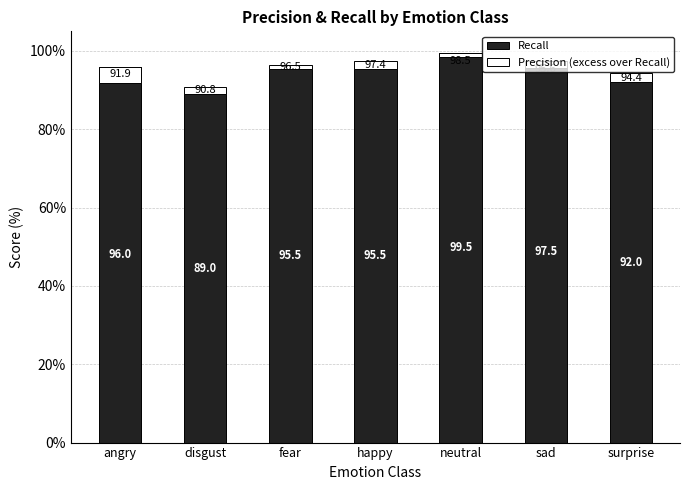

Between disgust and neutral, which is larger?

neutral